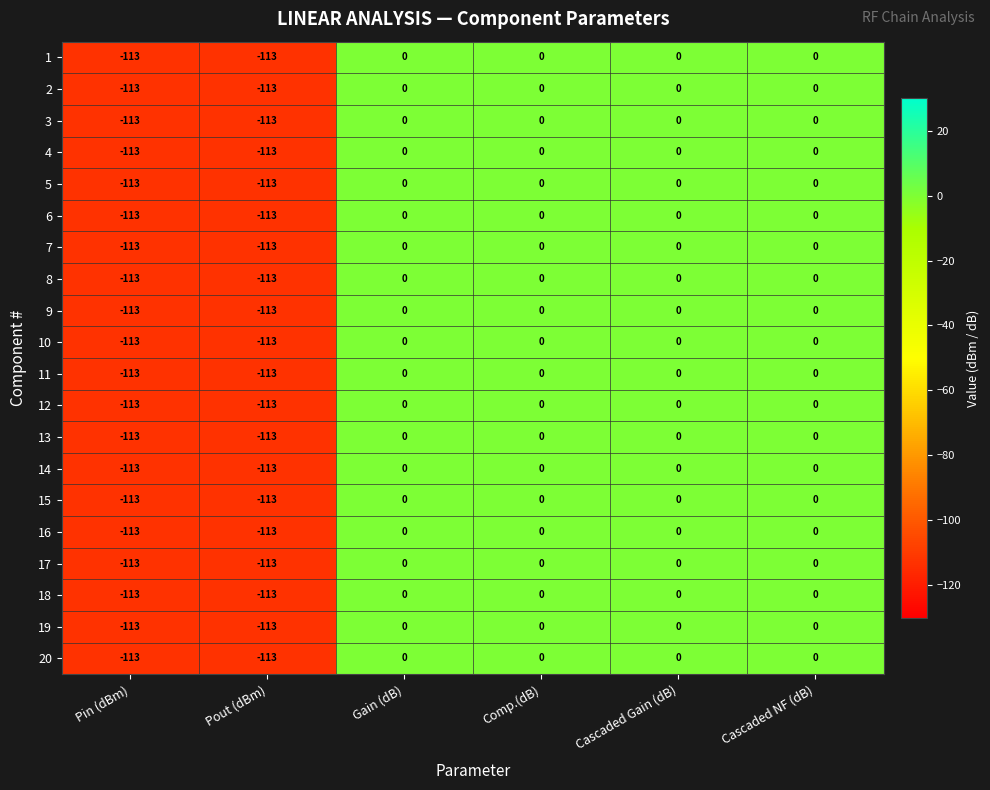

What is the average value of the 4 series?

-38